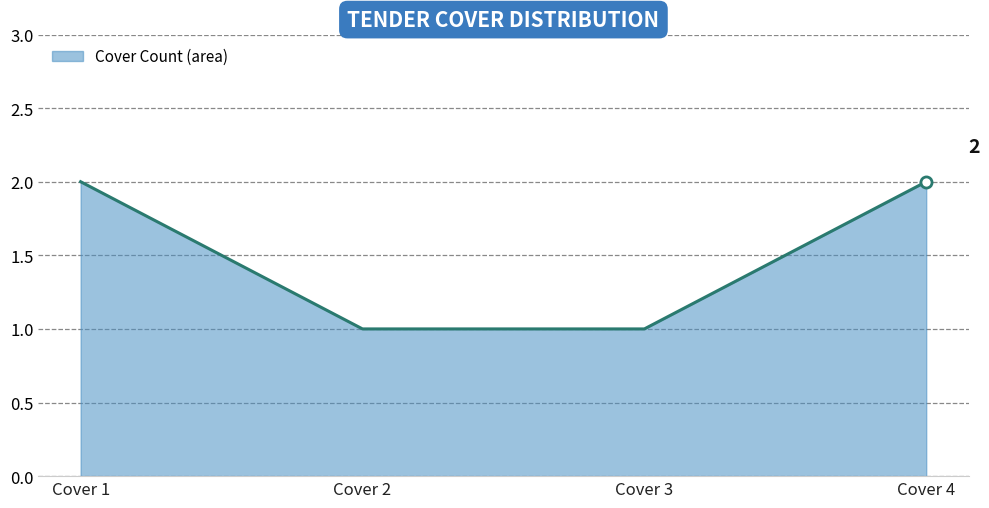

What is the sum of the values at Cover 4 and Cover 3?

3